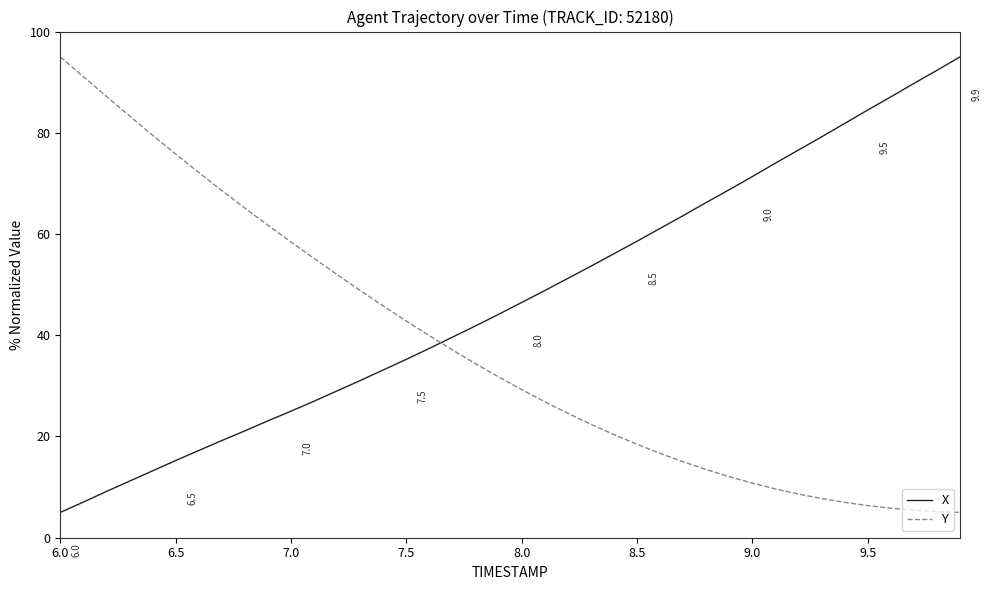

Does the chart display data point markers on the line(s)?

No